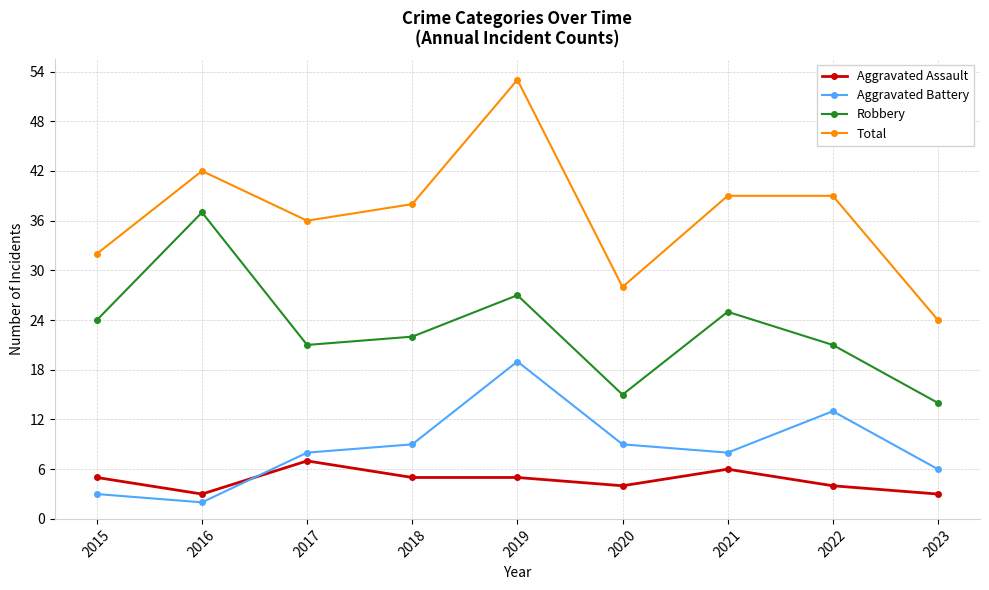

What value does the Robbery series have at 2020, to the nearest 5?

15